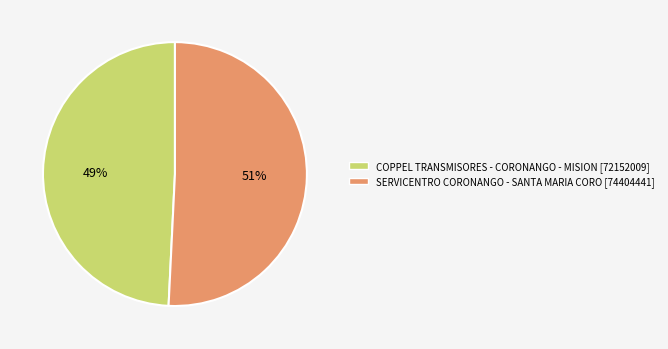

Which has a higher value, COPPEL TRANSMISORES - CORONANGO - MISION or SERVICENTRO CORONANGO - SANTA MARIA CORO?

SERVICENTRO CORONANGO - SANTA MARIA CORO